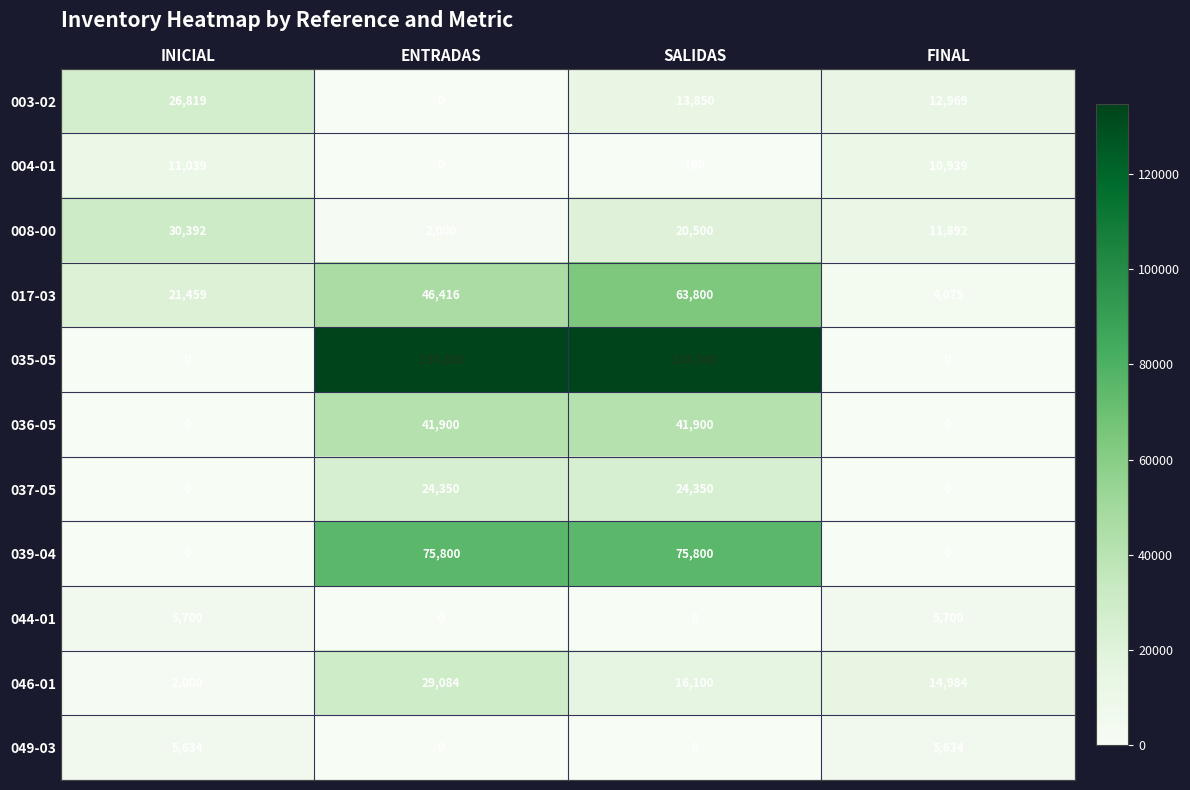

How many categories are shown in the chart?

4